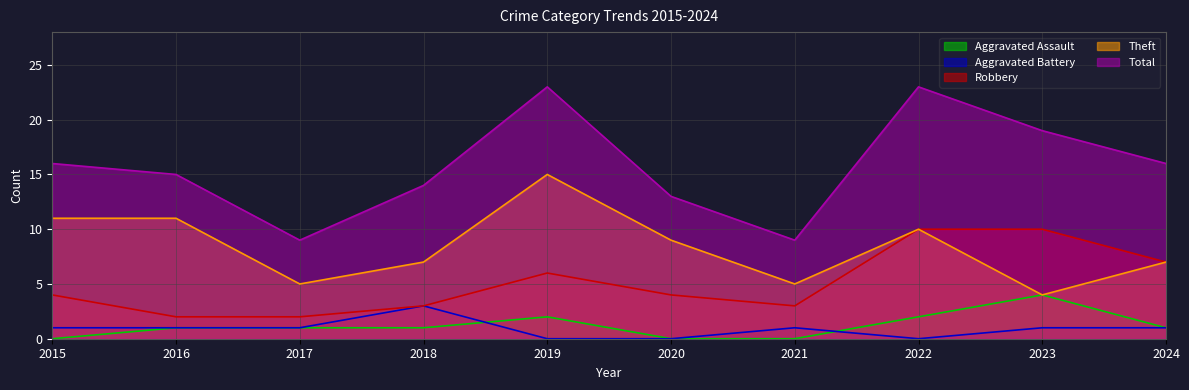

Between 2022 and 2020, which is larger?

2022